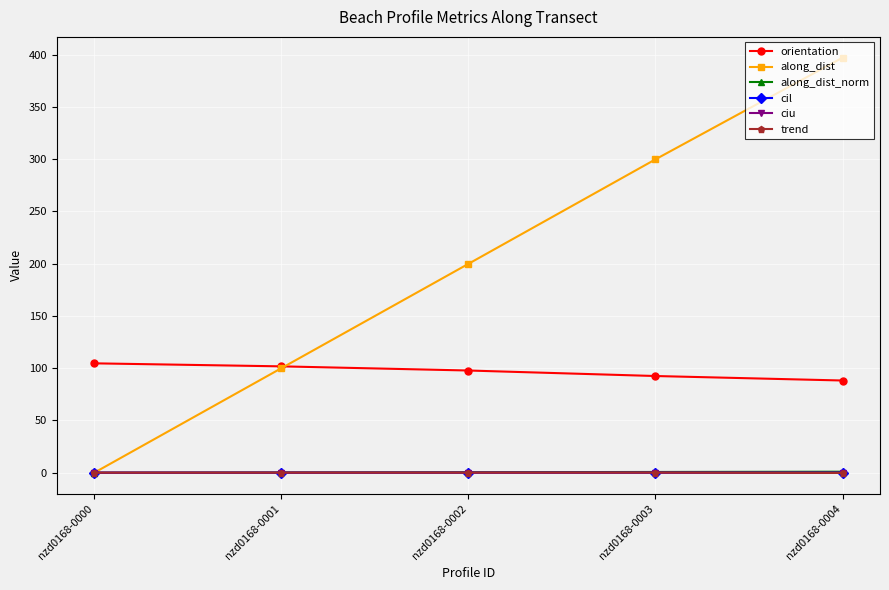

What is the difference between the highest and lowest values at nzd0168-0001?

101.7